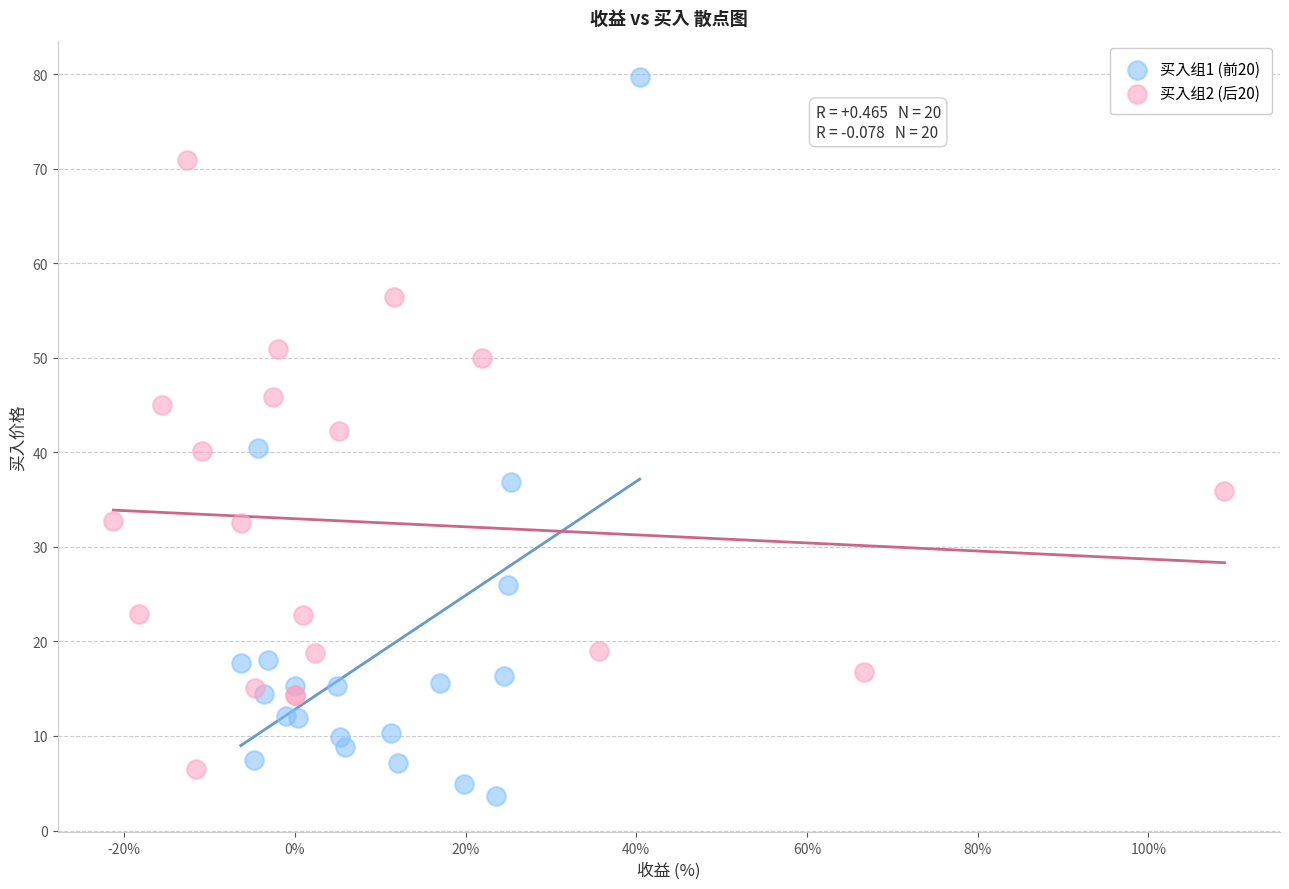

What are all the series names shown in the legend?

买入组1 (前20), 买入组2 (后20)